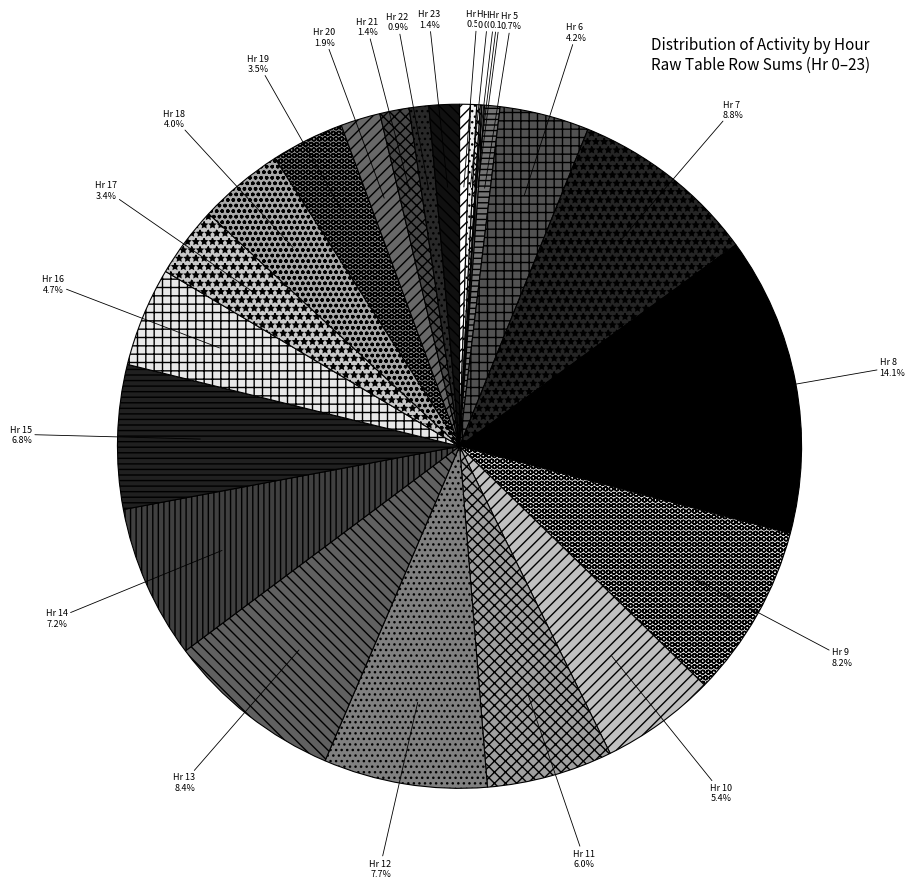

Between Hr 11 and Hr 18, which is larger?

Hr 11